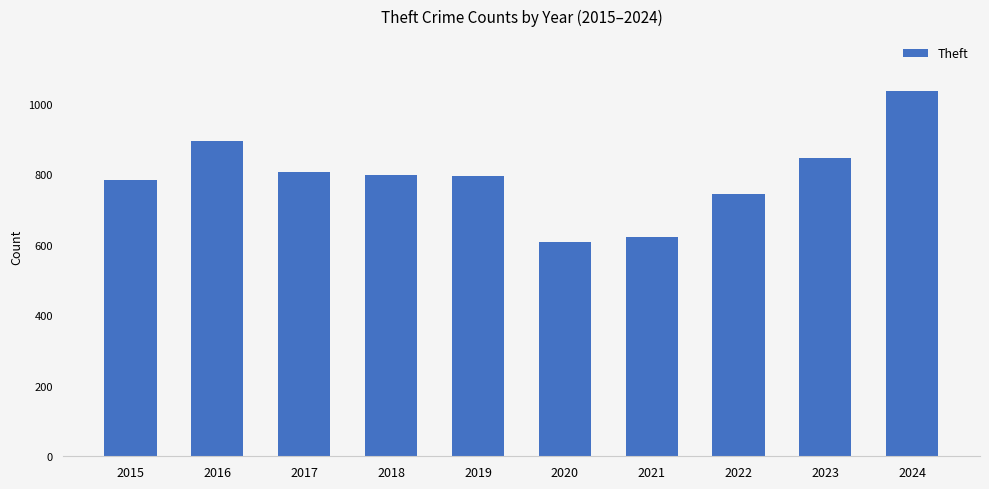

What is the greatest value displayed?

1037